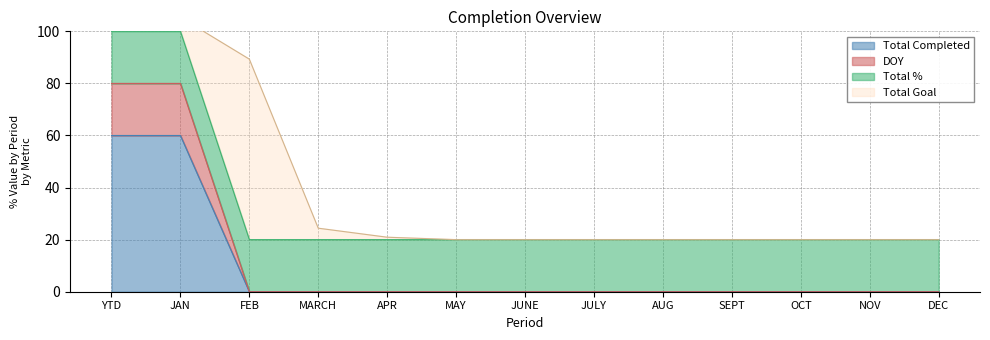

The Total Completed series shows 60 at JAN. True or false?

True